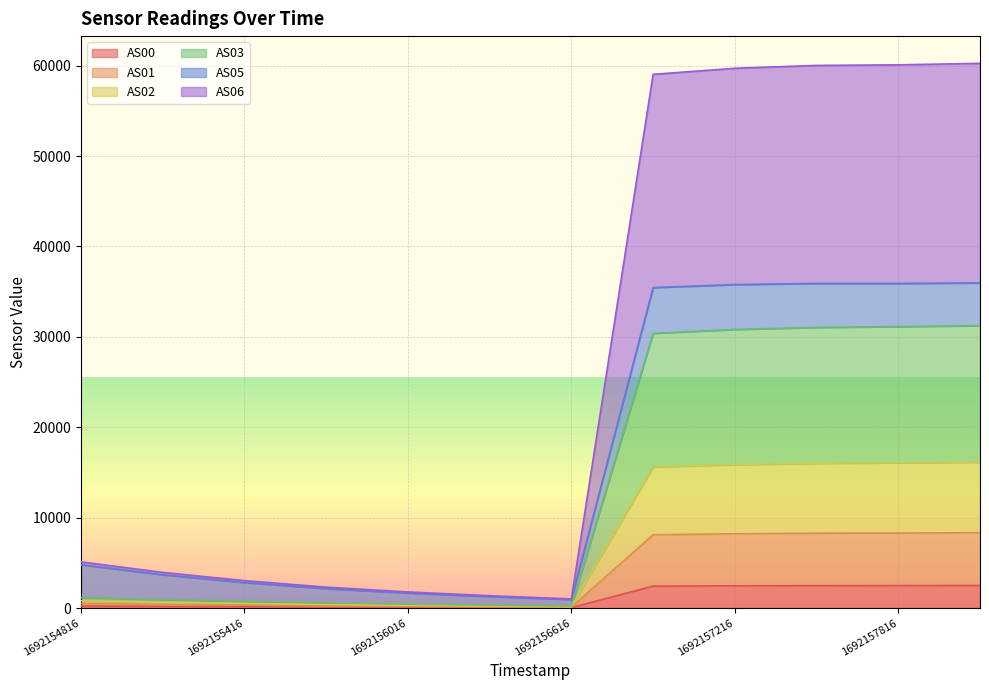

Which label corresponds to the largest value in the chart?

1692158116